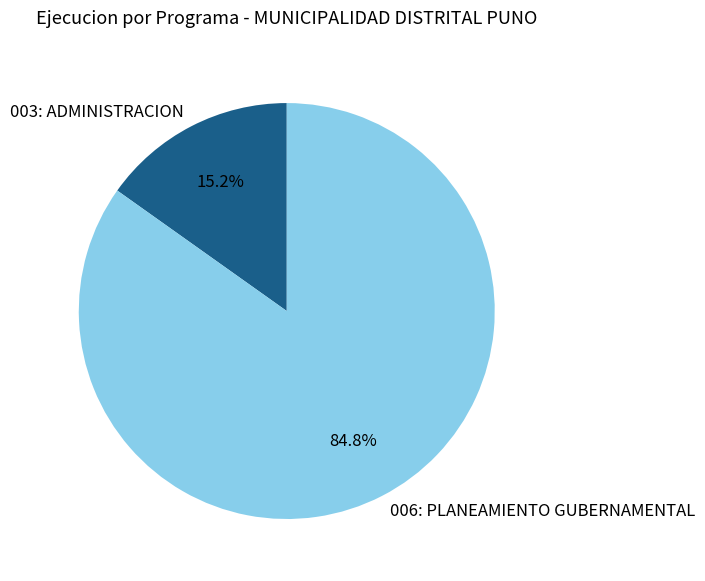

What portion of the pie excludes 006: PLANEAMIENTO GUBERNAMENTAL?

15.2%